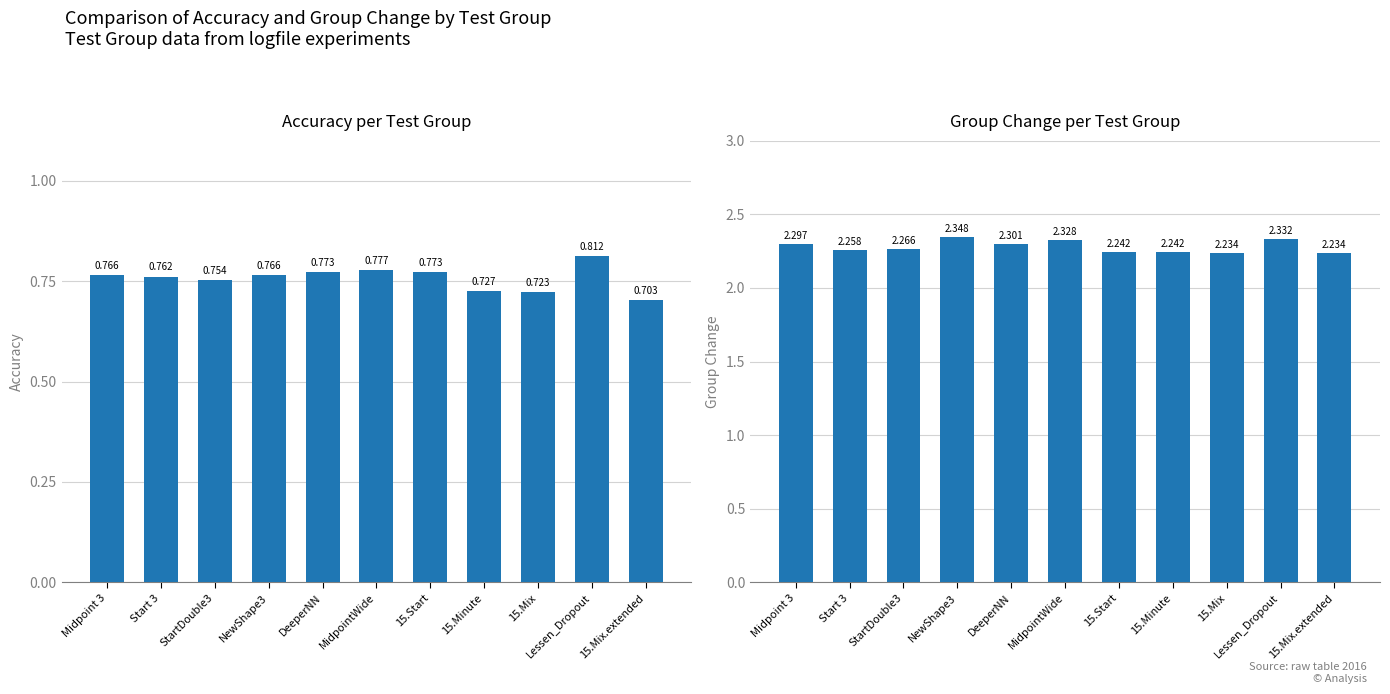

What is the difference between the maximum and minimum values in the Accuracy series?

0.1